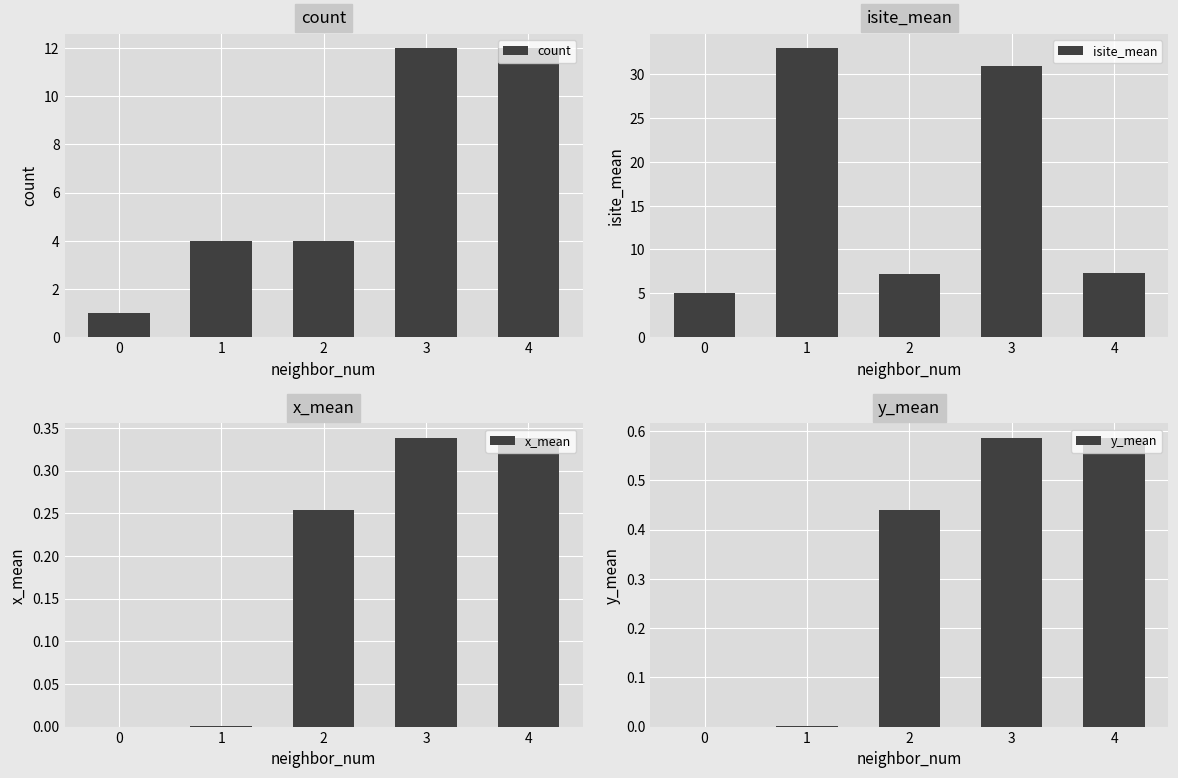

How many values in x_mean are above zero?

4